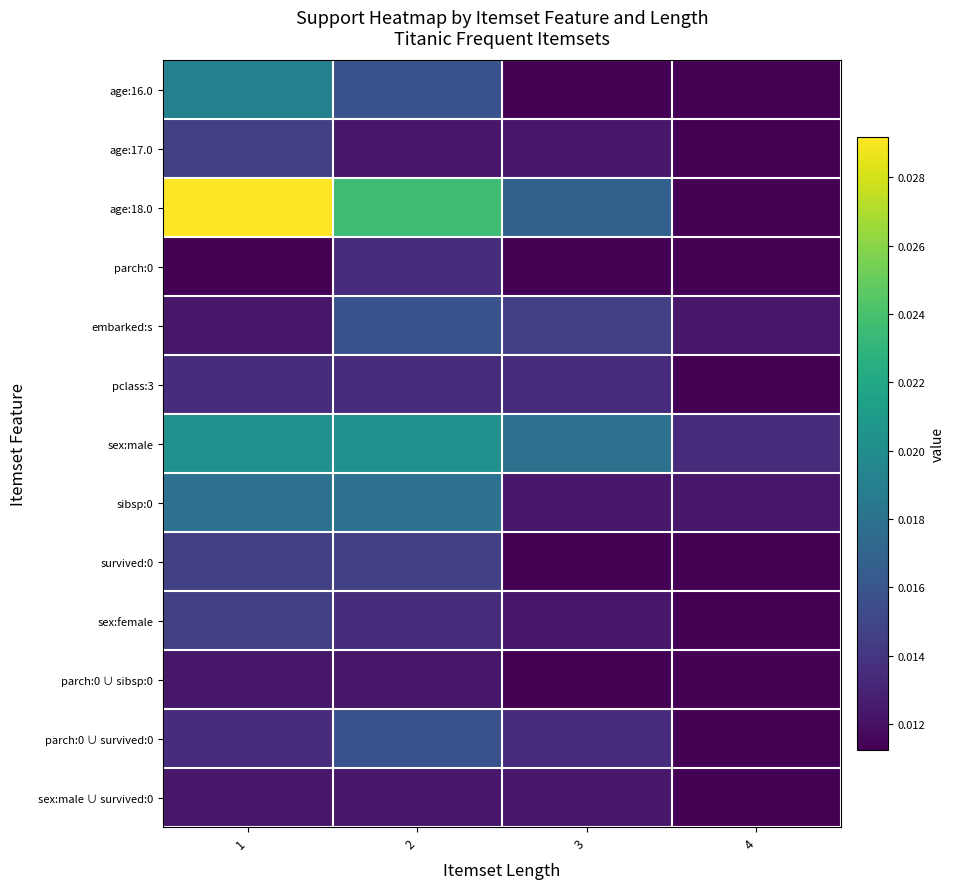

Which series has the widest spread of values?

age:18.0